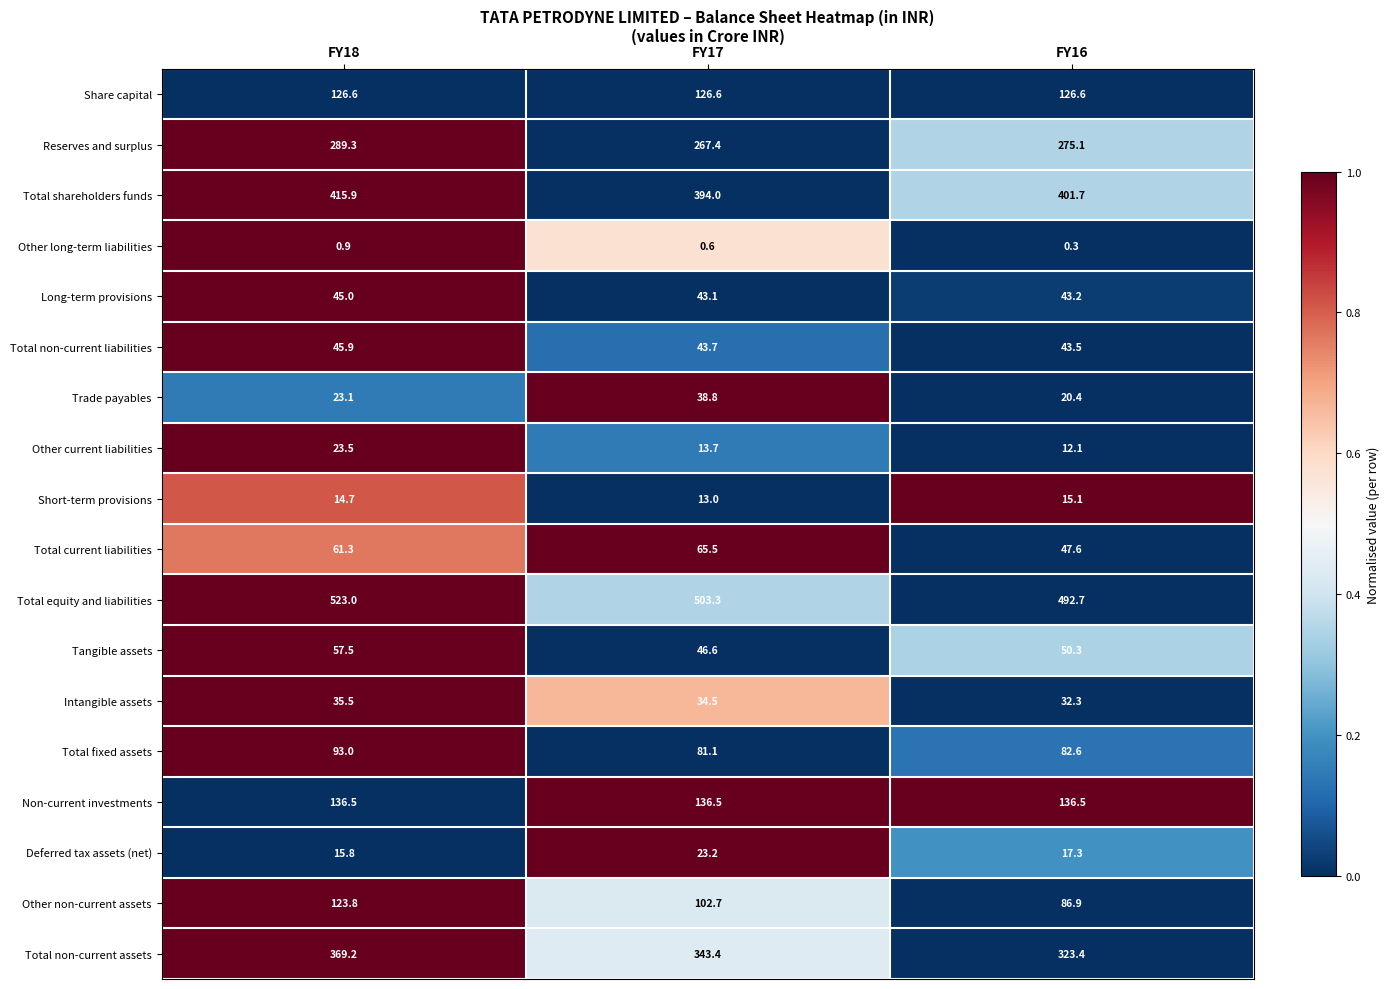

True or false: Total fixed assets has a value of 82.6 at FY16.

True